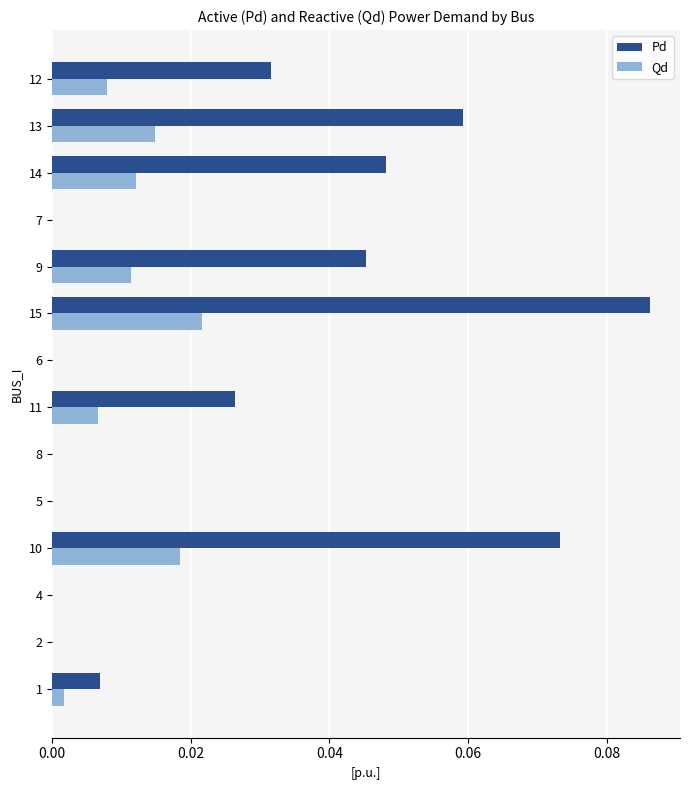

What is the sum of all Pd values?

0.4